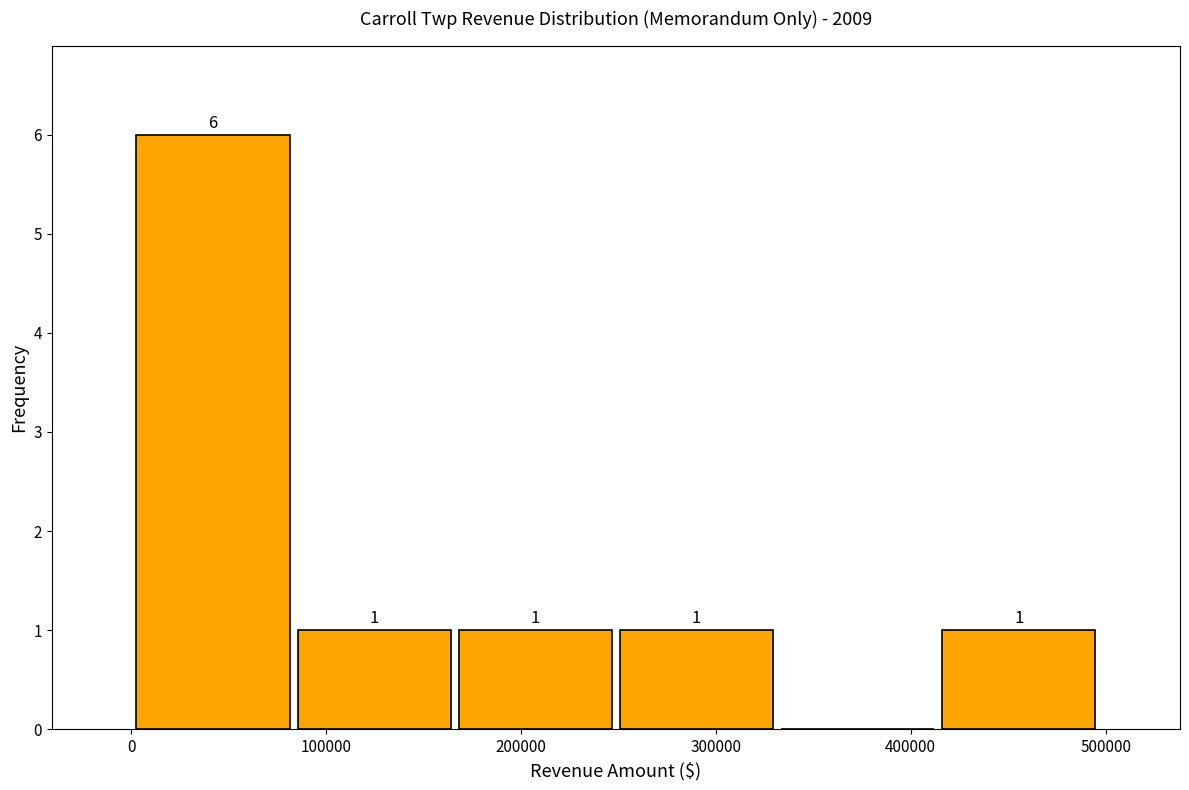

Over which range of the x-axis is the bar tallest?

0 to 80000